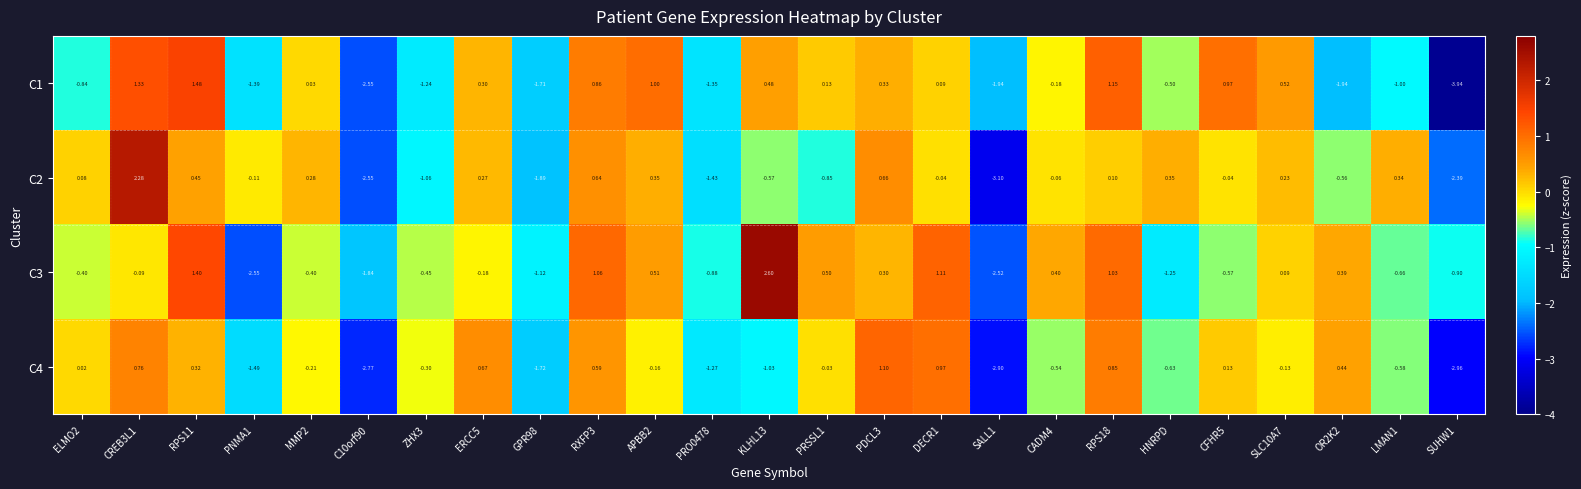

How many data points in C2 are above 0?

12